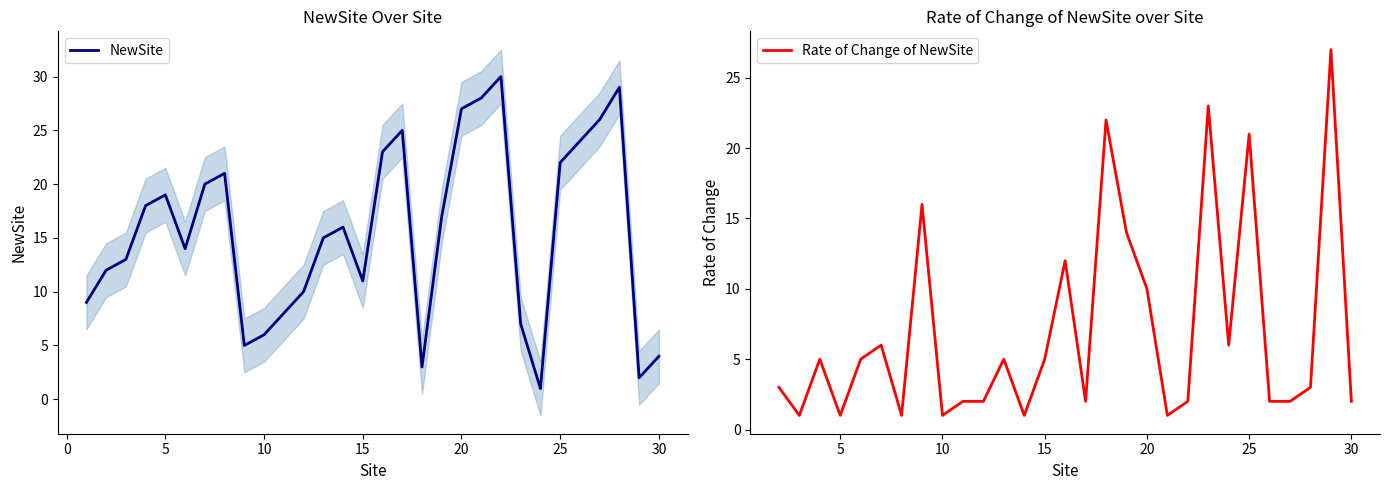

What is the difference between the maximum and minimum values?

29